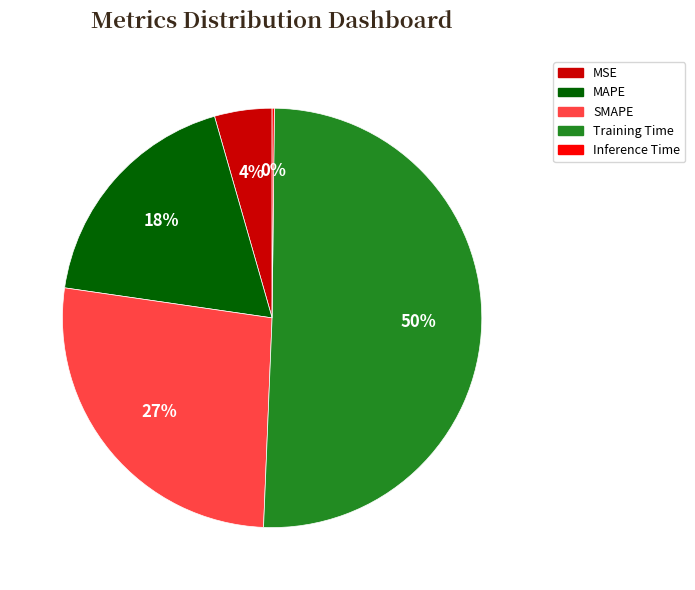

To the nearest percent, what is the average slice percentage?

20%